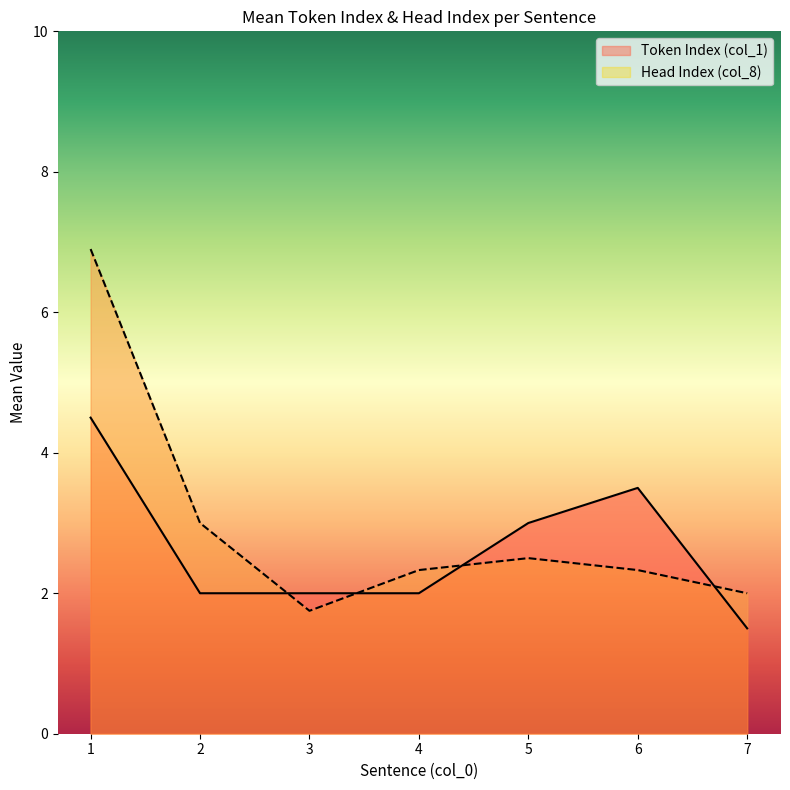

Between which two adjacent categories do Token Index (col_1) and Head Index (col_8) first intersect?

3 and 4